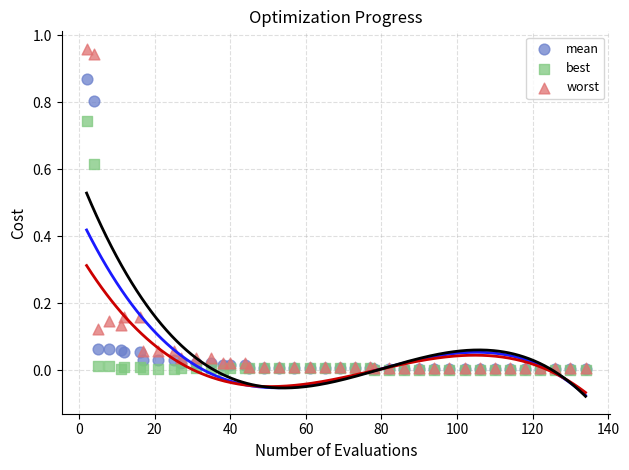

Which series has the widest spread of Y values?

worst